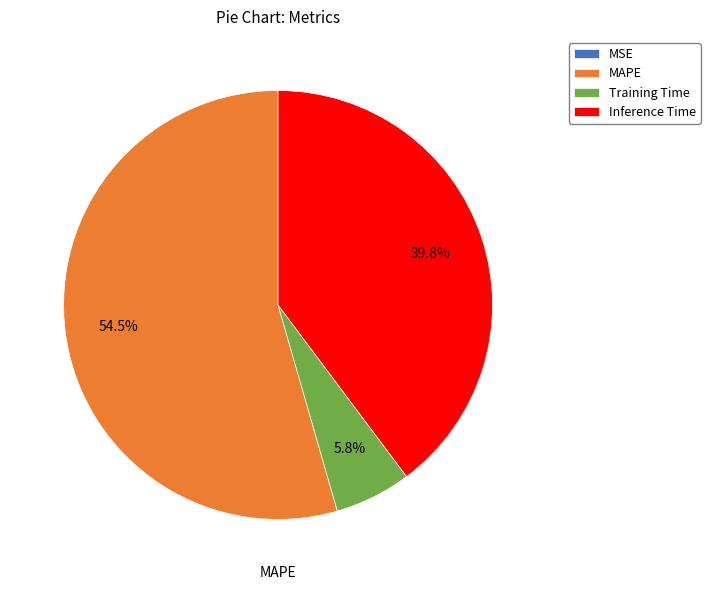

Which category accounts for the majority?

MAPE